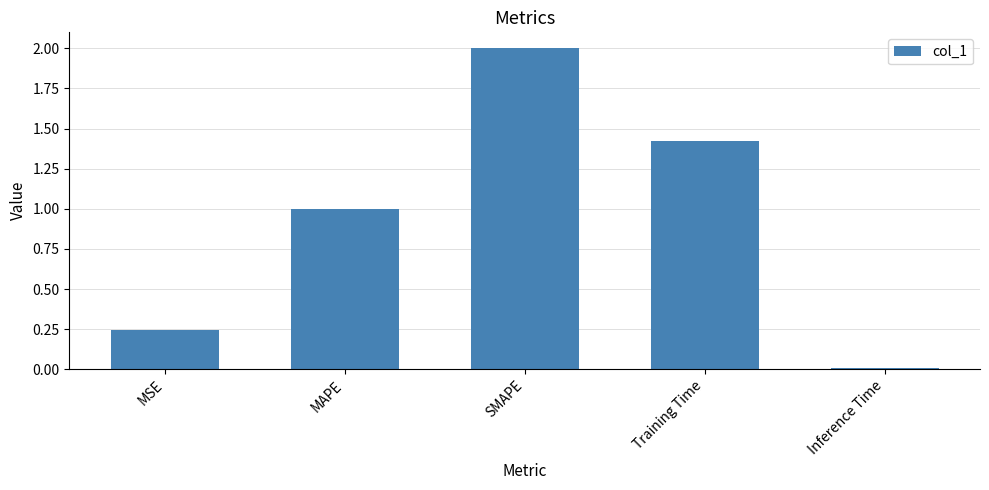

What is the sum of all values?

4.7